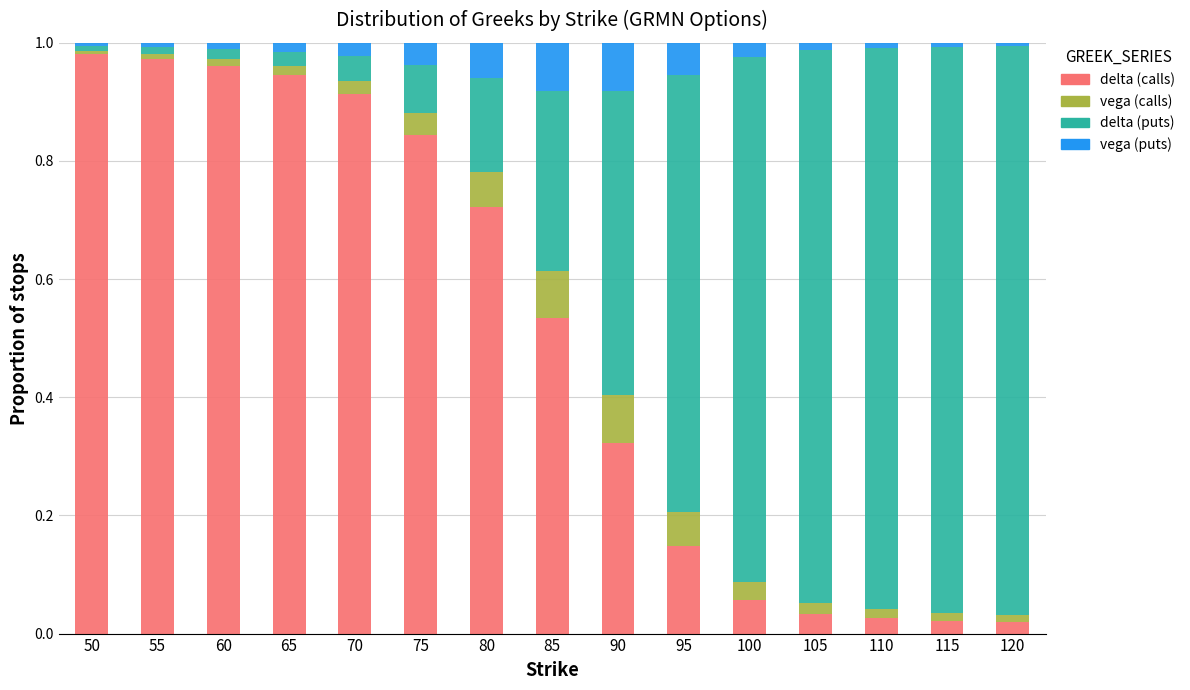

The delta (calls) series shows 0.3 at 90. True or false?

True